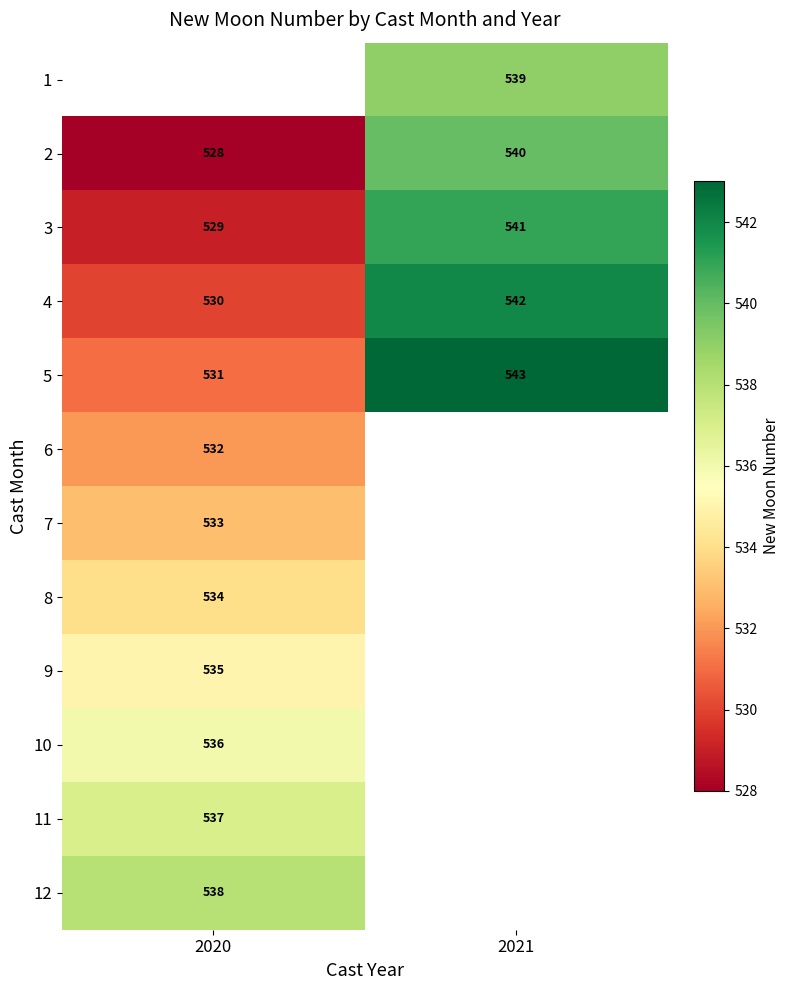

How many distinct data groups are displayed?

12